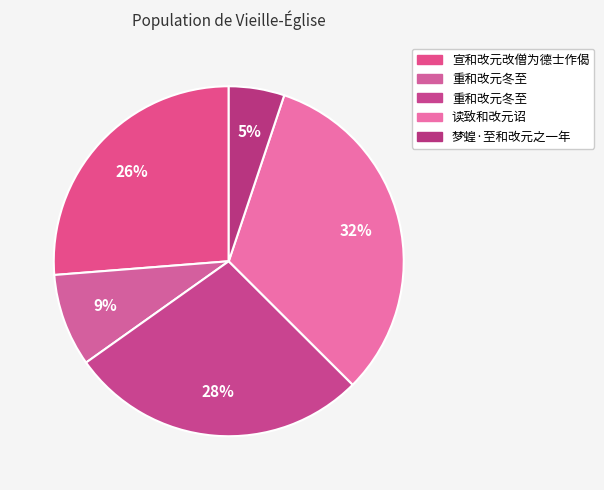

How many slices are in this pie chart?

5